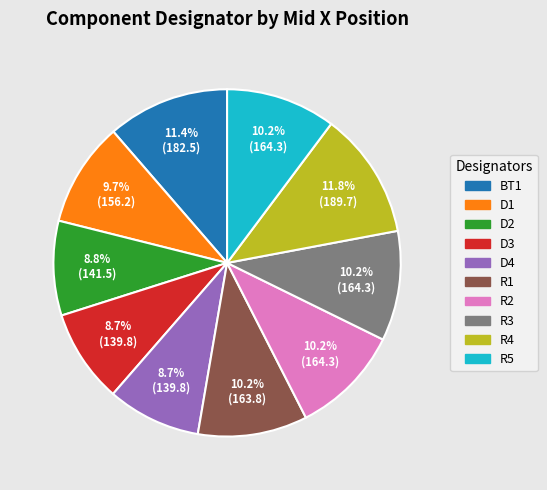

What is the ratio of the value at R1 to the value at BT1?

0.9